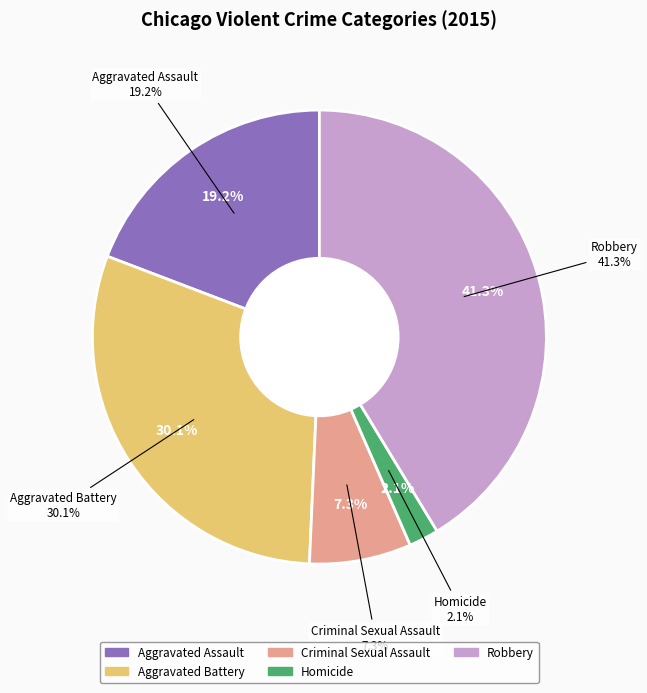

To the nearest percent, what portion does Homicide represent?

2%